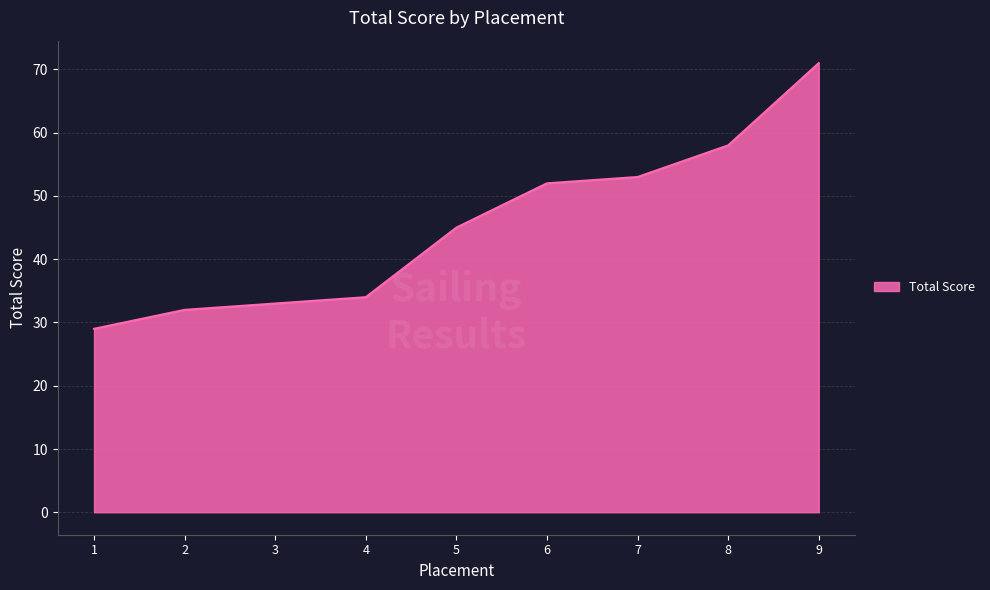

List the labels in order of value, largest first.

9, 8, 7, 6, 5, 4, 3, 2, 1